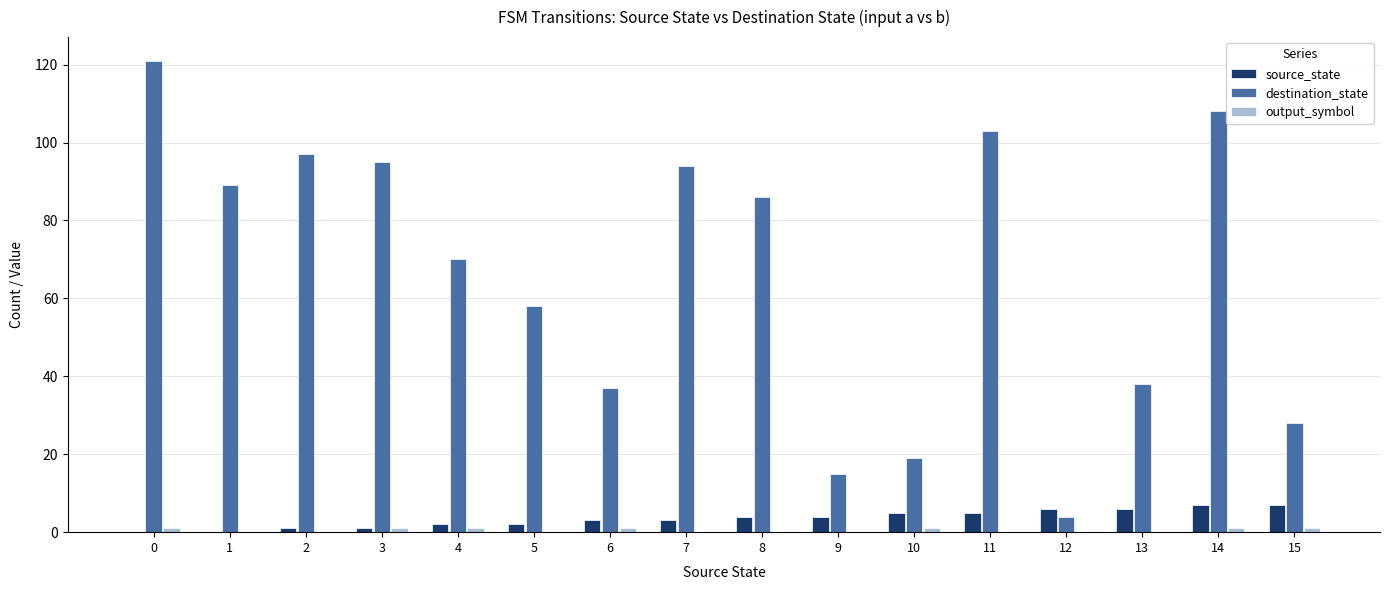

What is the sum of all destination_state values?

1062